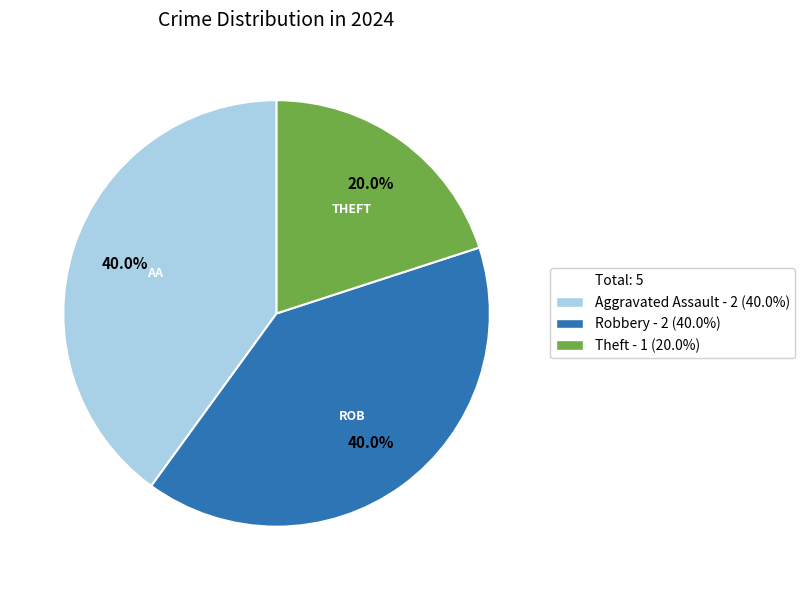

To the nearest percent, what is the average slice percentage?

33%